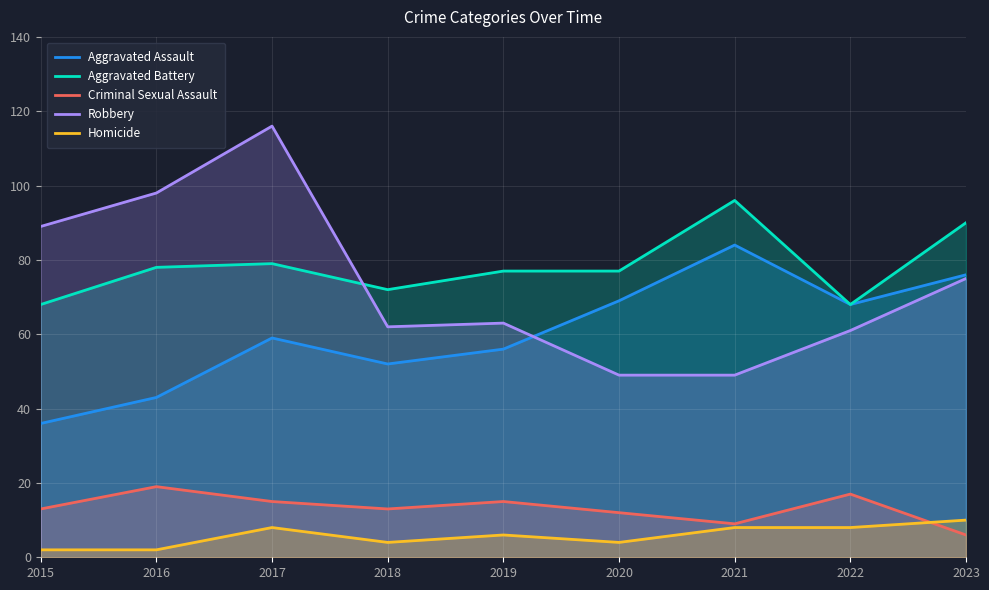

What is the value of the Homicide point at the 6th from the left?

4